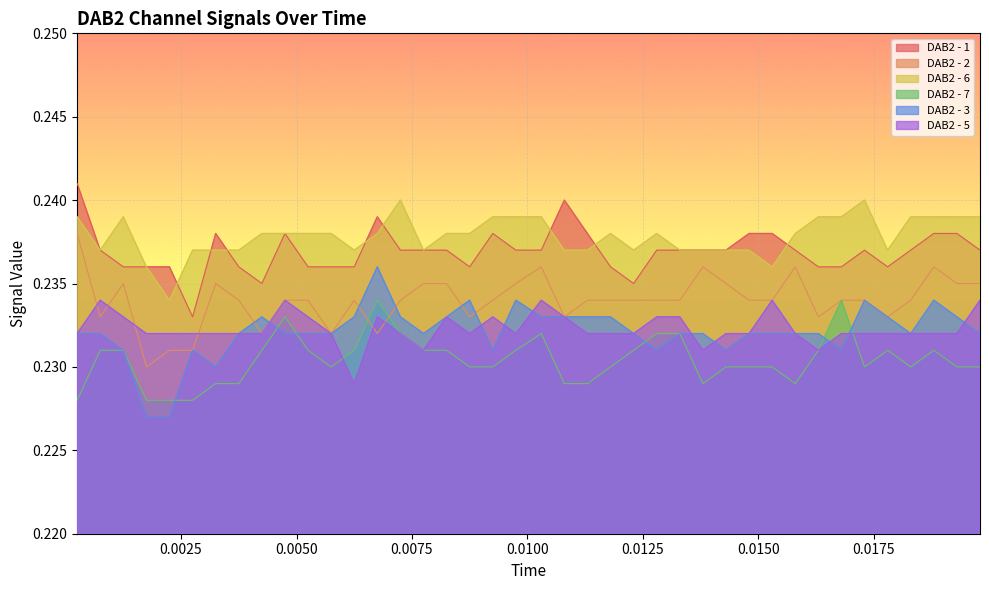

True or false: DAB2 - 3 and DAB2 - 1 intersect in this chart.

False